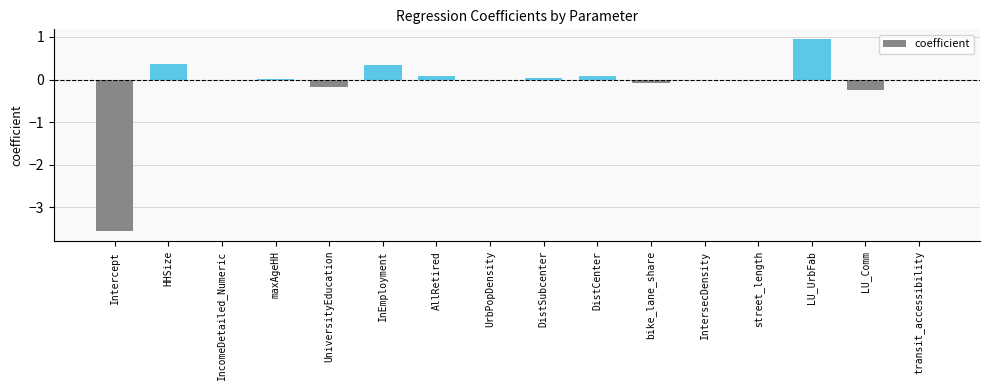

What is the change in value from HHSize to UniversityEducation?

-0.6